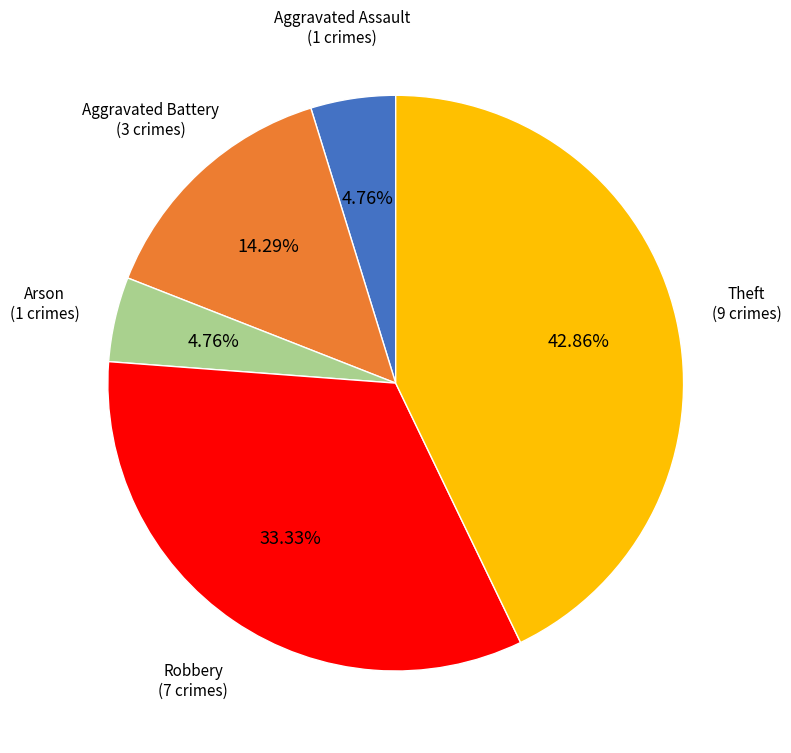

Is there any slice that represents more than half of the pie?

No